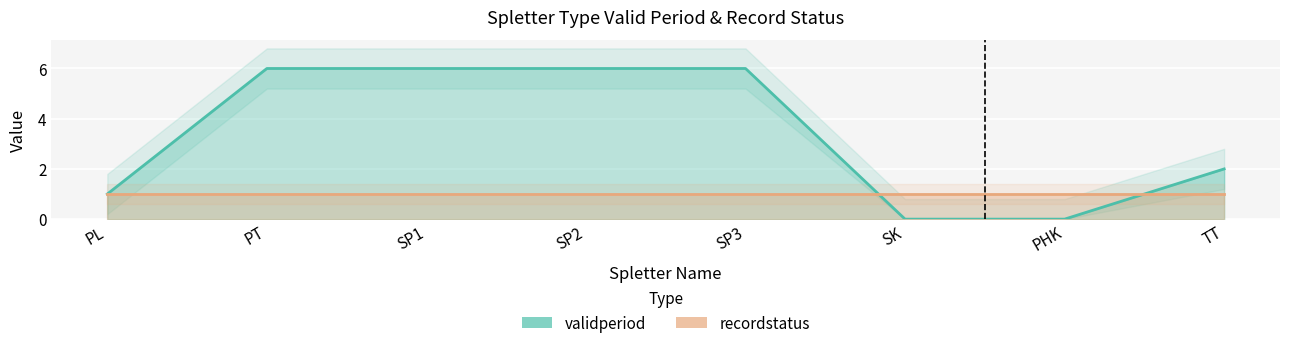

Rank the categories by value from lowest to highest.

SK, PHK, PL, TT, PT, SP1, SP2, SP3